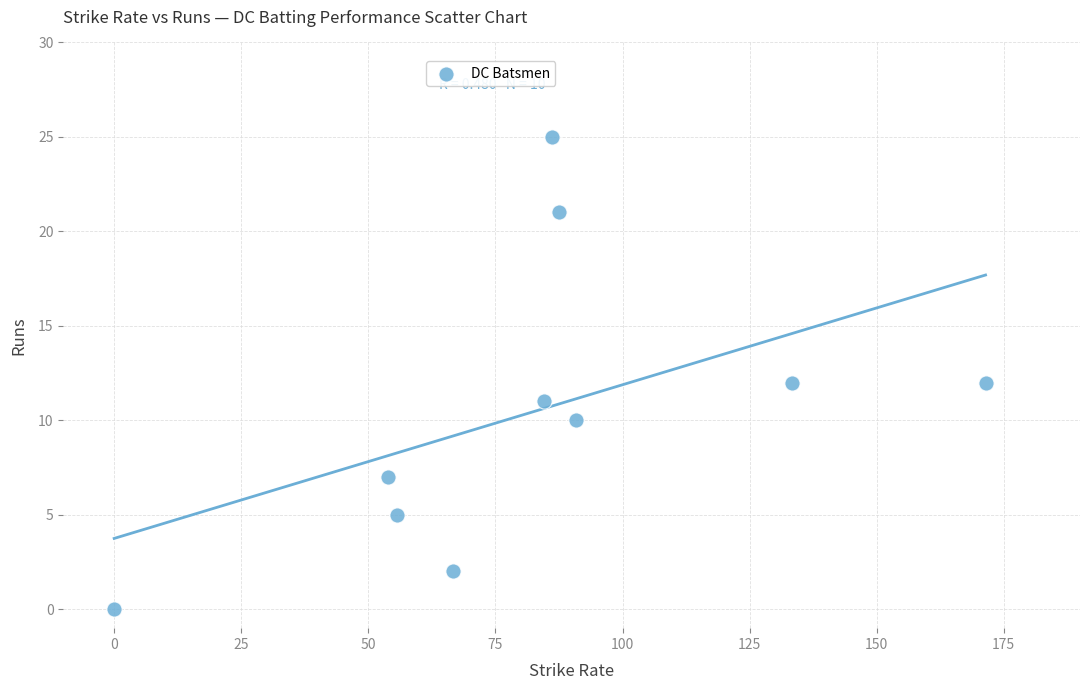

What is the range of Y values (max minus min)?

25